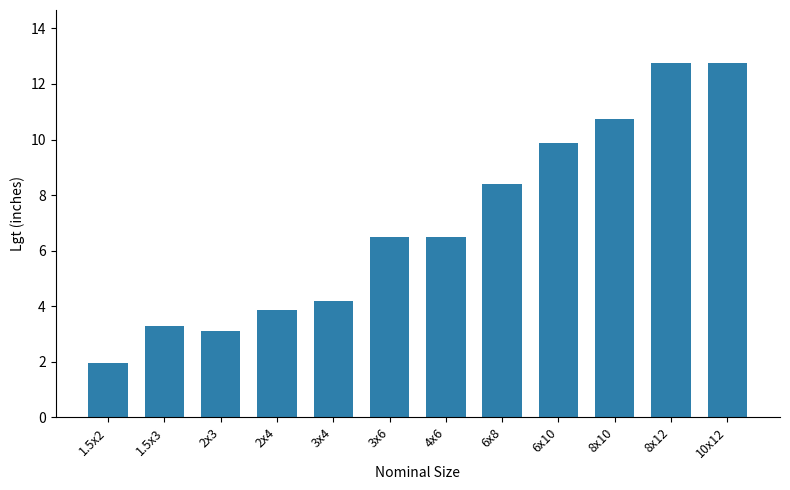

Does the chart contain stacked bars?

No